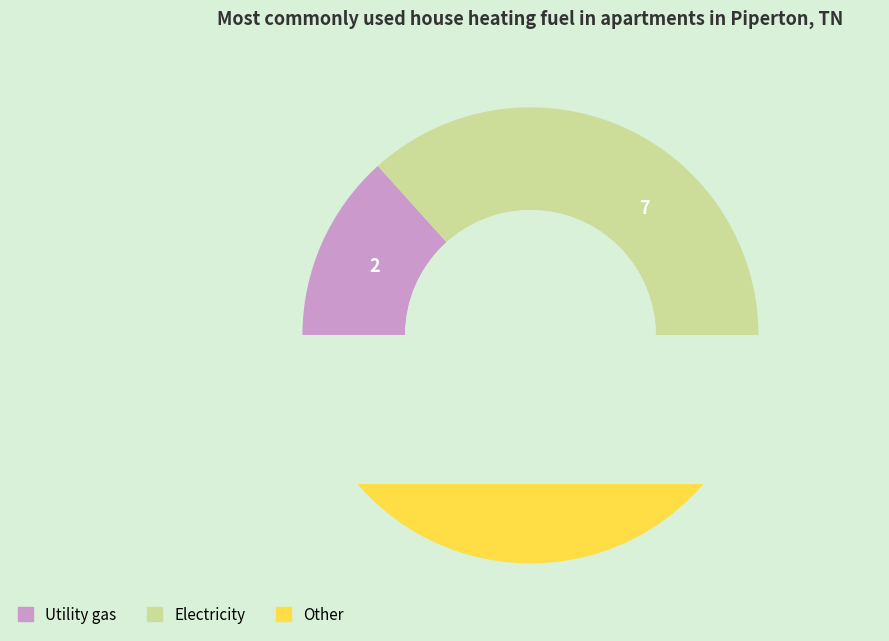

Is the sum of 1 and 0 greater than half?

No